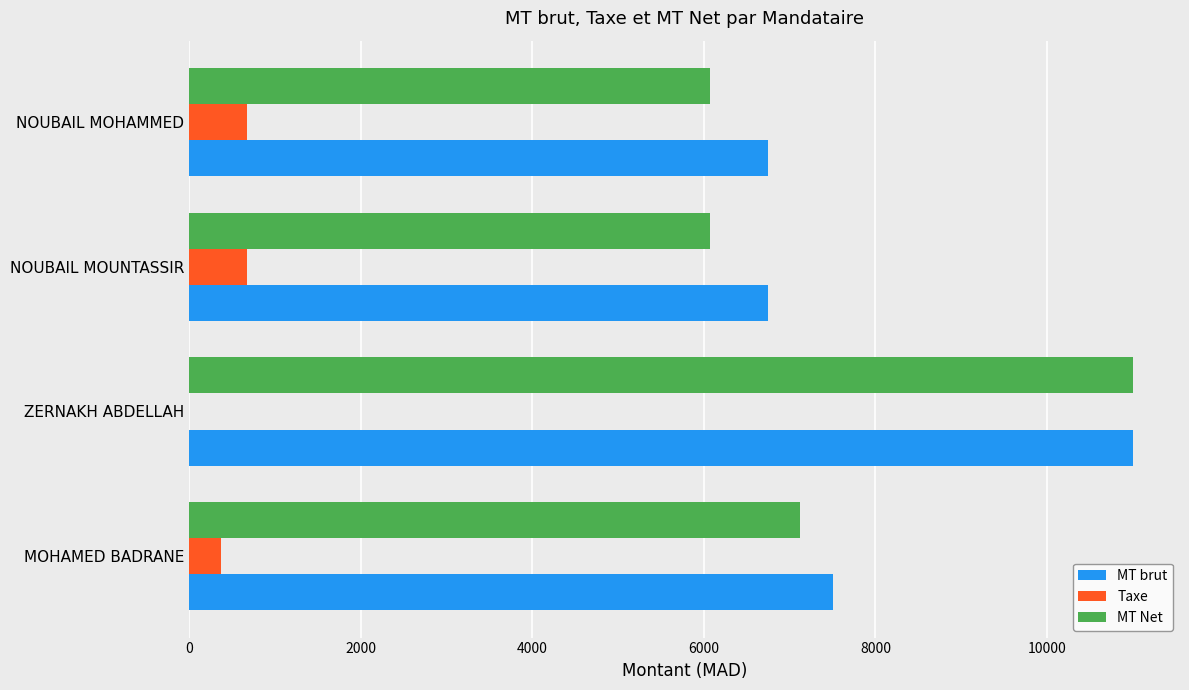

What value does the MT brut series have at NOUBAIL MOUNTASSIR?

6750